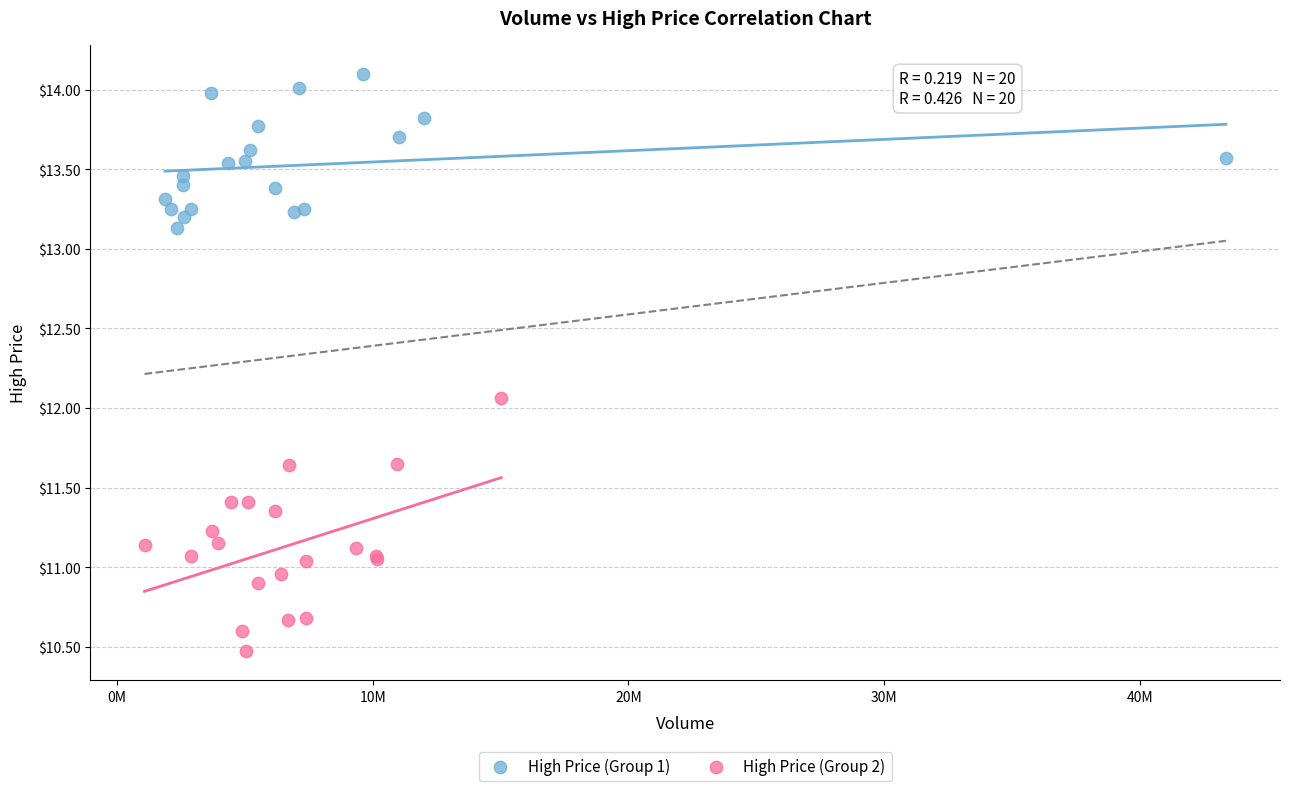

Which series reaches the minimum Y coordinate?

High Price (Group 2)